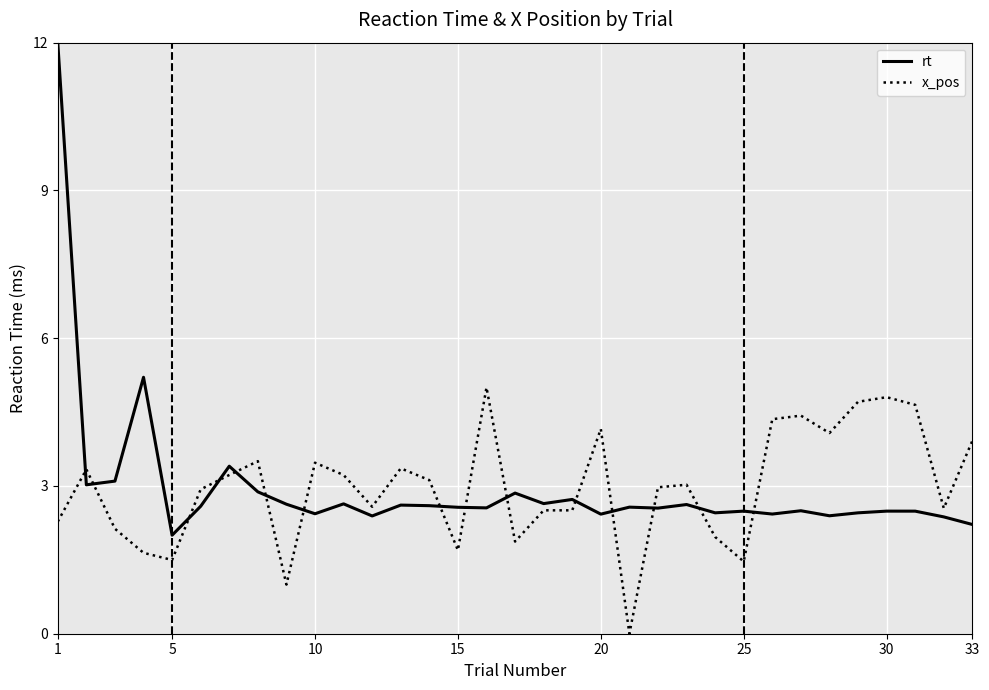

What is the difference between the maximum and minimum values in the rt series?

10.0